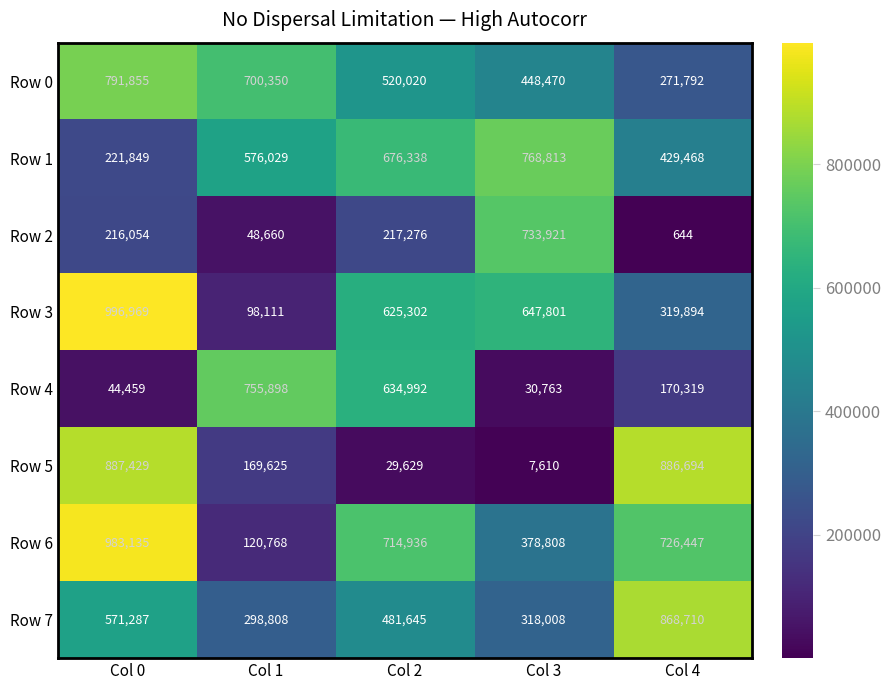

At which label does Row 6 reach its minimum?

Col 1